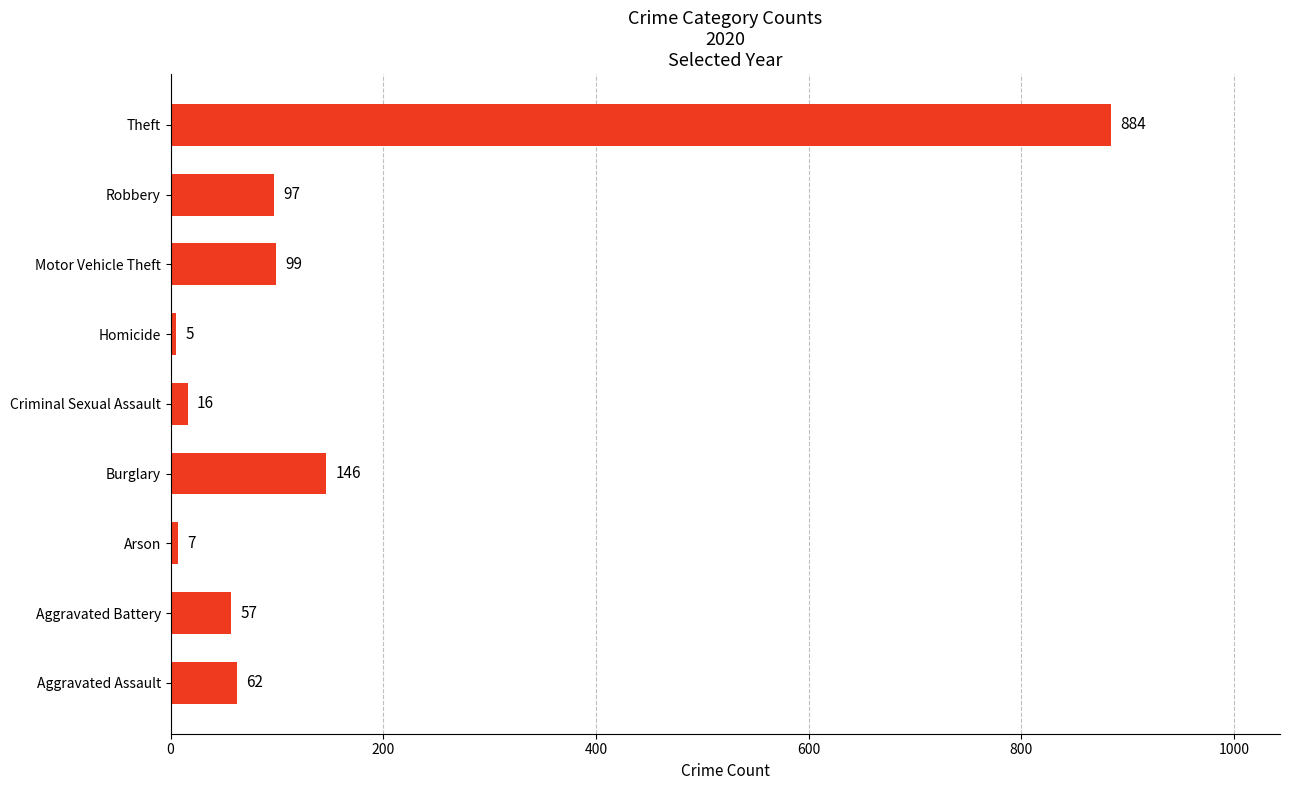

How many series are shown in this chart?

1